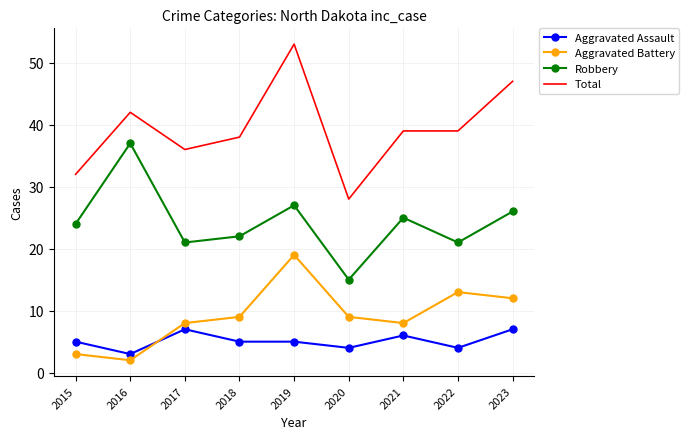

Reading left to right, what are all the values shown in this chart?

Aggravated Assault: 5	3	7	5	5	4	6	4	7
Aggravated Battery: 3	2	8	9	19	9	8	13	12
Robbery: 24	37	21	22	27	15	25	21	26
Total: 32	42	36	38	53	28	39	39	47